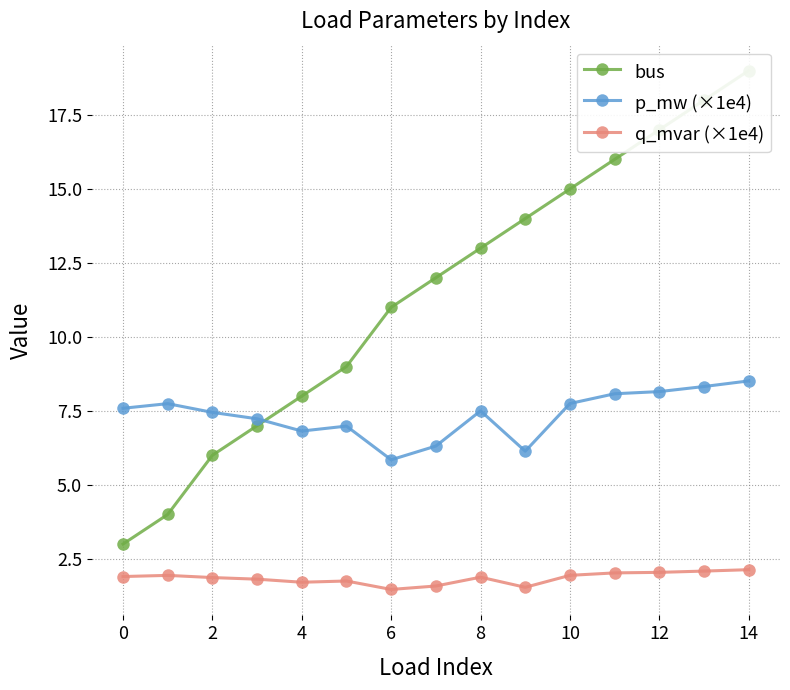

True or false: q_mvar (×1e4) and p_mw (×1e4) intersect in this chart.

False